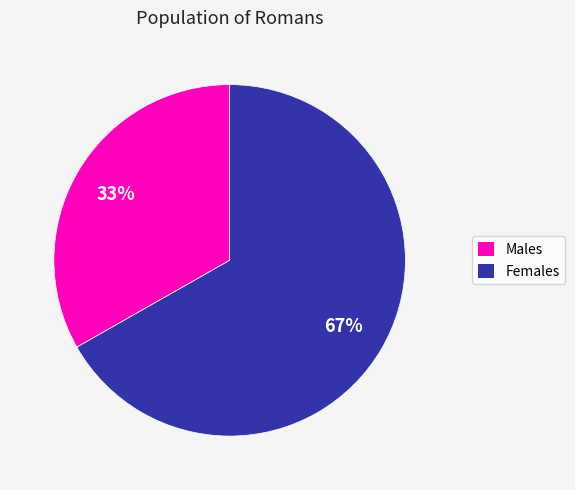

Is there any slice that represents more than half of the pie?

Yes